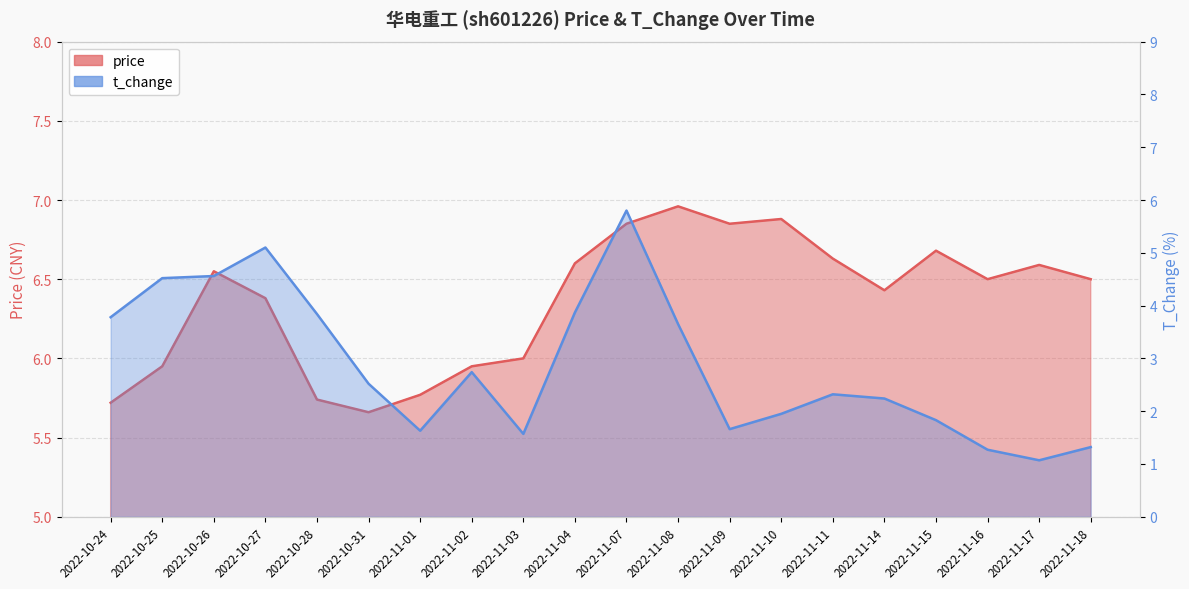

At which category does t_change reach its first local valley?

2022-11-01